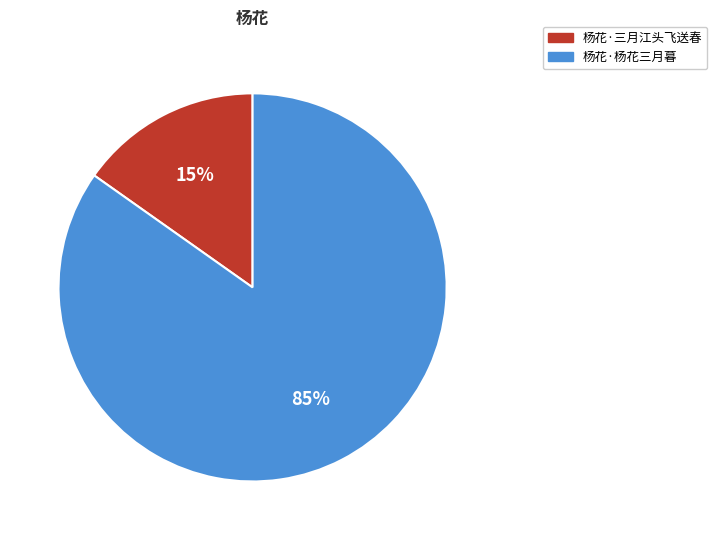

Which has a higher value, 杨花·三月江头飞送春 or 杨花·杨花三月暮?

杨花·杨花三月暮